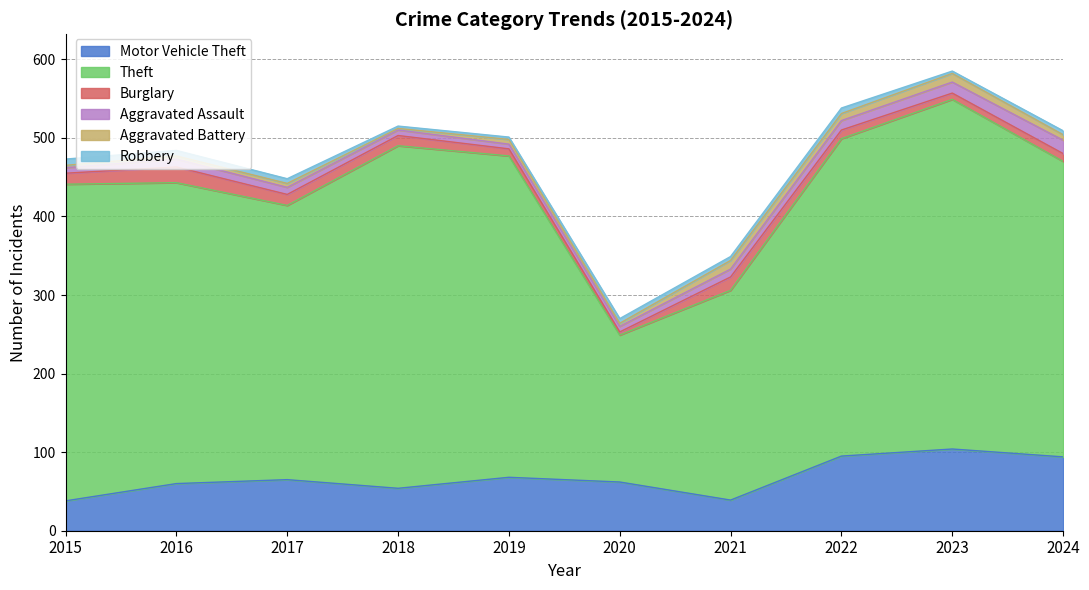

Where do Burglary and Aggravated Assault first cross each other?

2019 and 2020